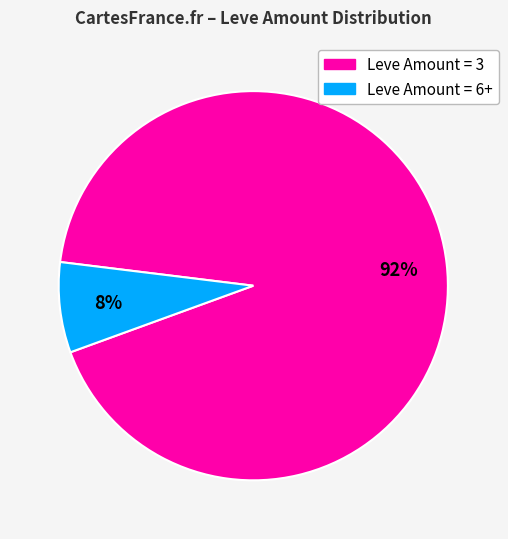

To the nearest percent, what is the average slice percentage?

50%